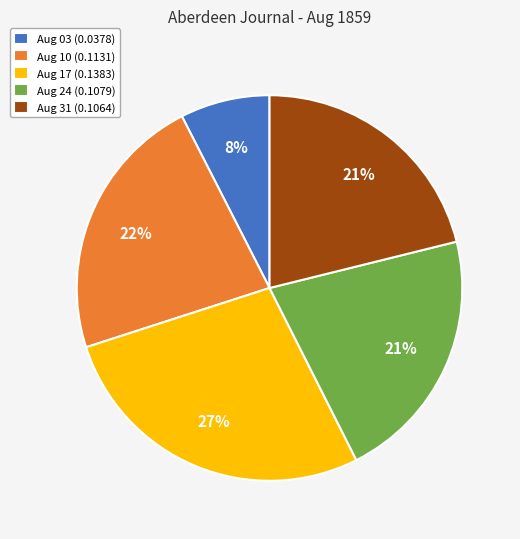

To the nearest percent, what portion does Aug 10 (0.1131) represent?

22%